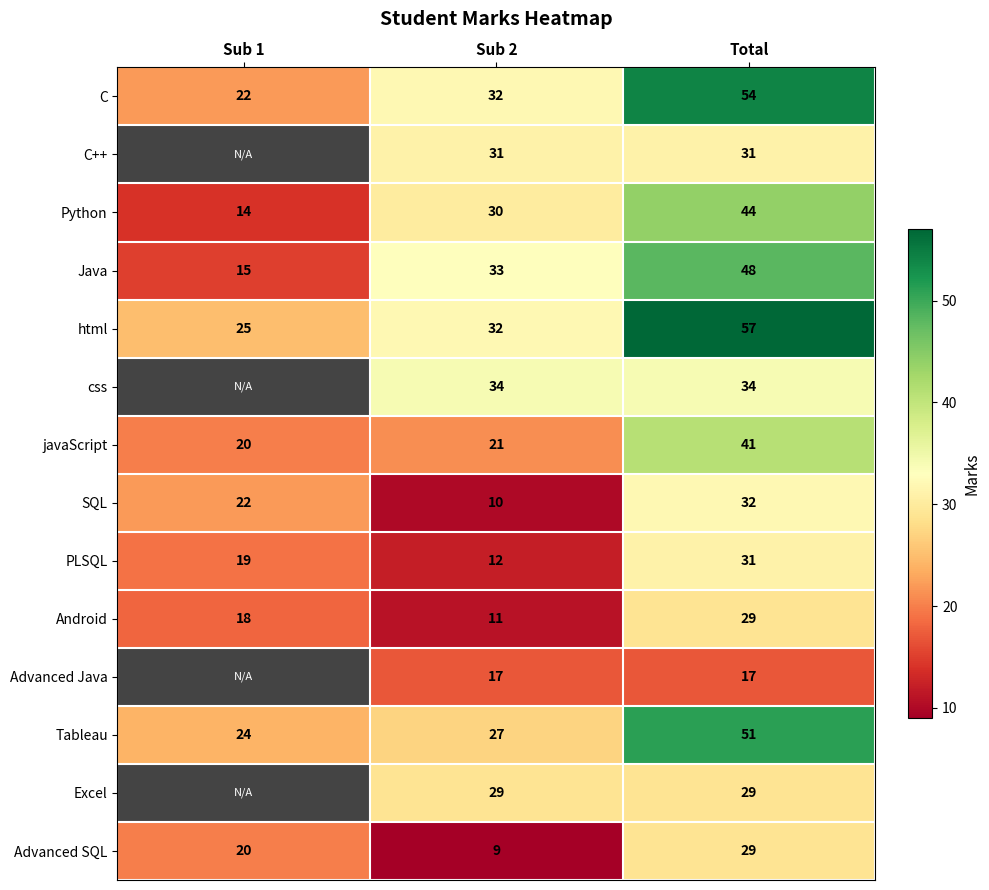

How many C values are between 22 and 54?

3